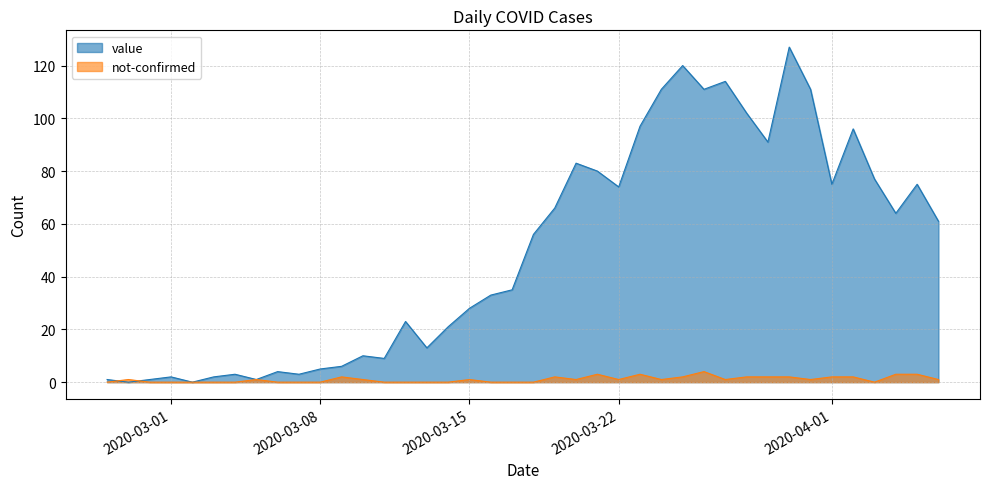

How many values in value are above zero?

38